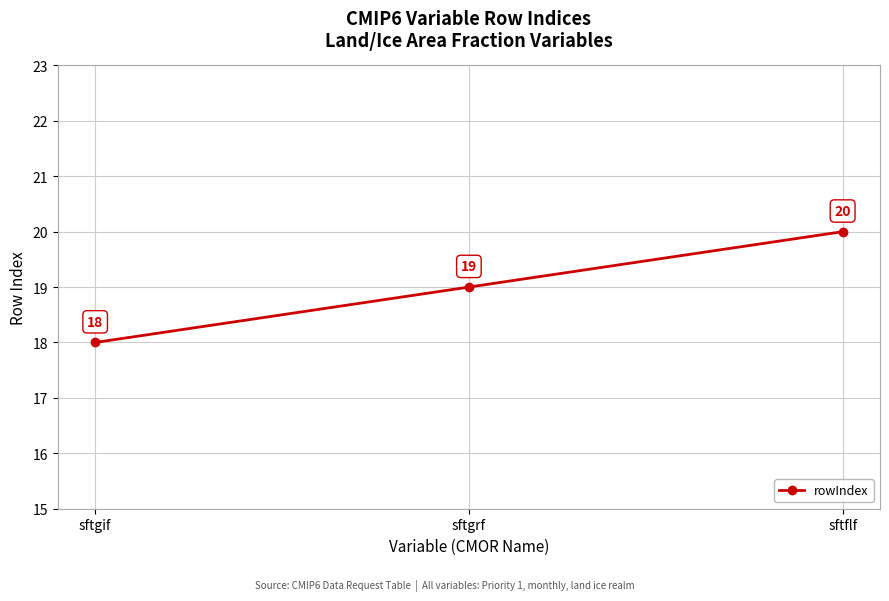

What is the approximate value at sftgif?

18